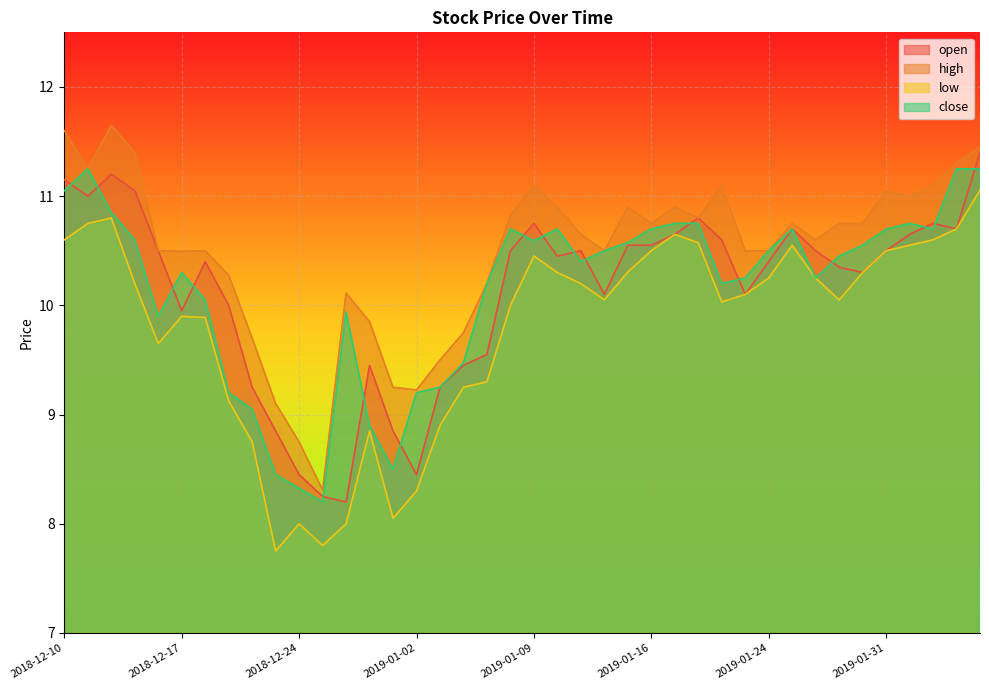

Where is the first local maximum for low?

2018-12-12